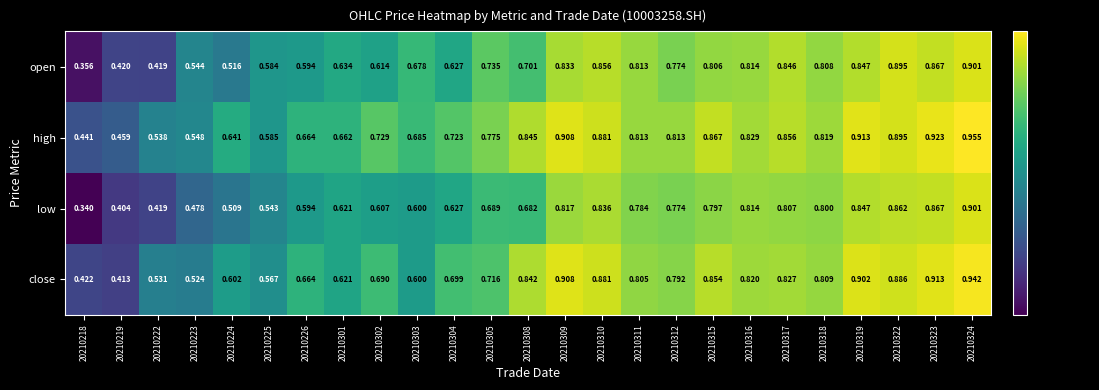

Rank the series by their average value, from lowest to highest.

low, open, close, high